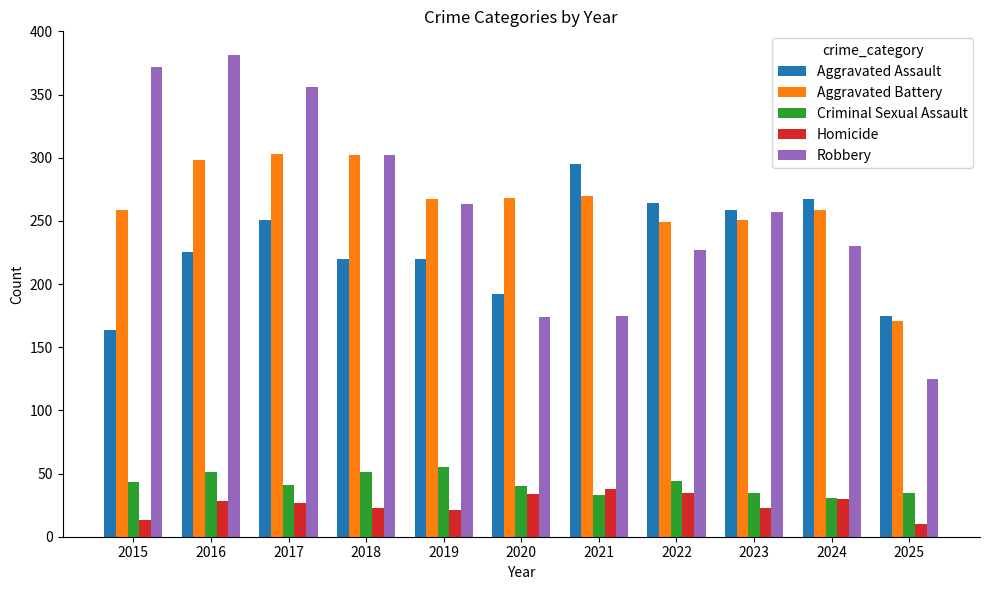

What is the total value across all series at 2024?

817